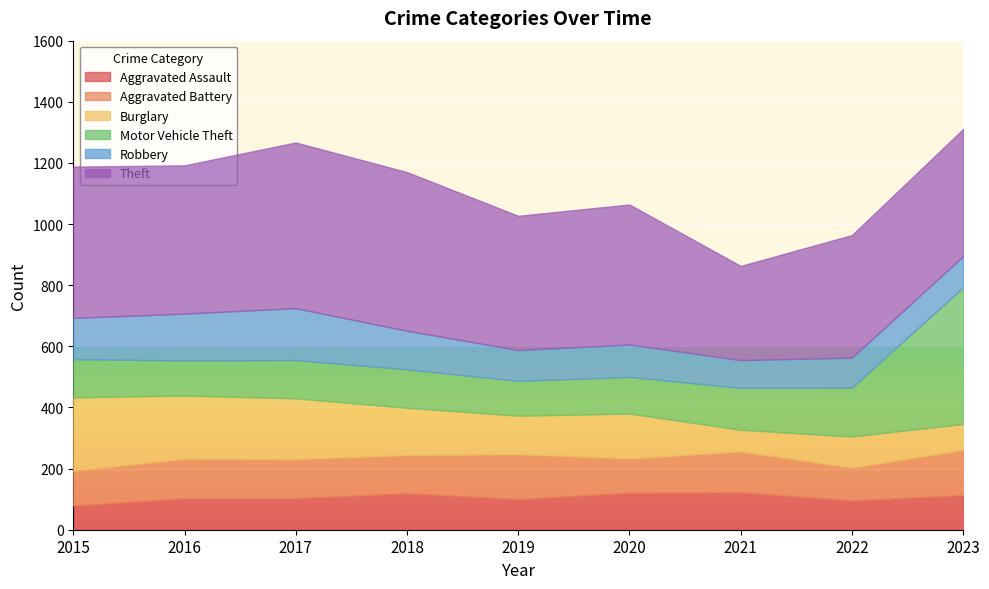

At which category does Aggravated Battery reach its first local valley?

2018